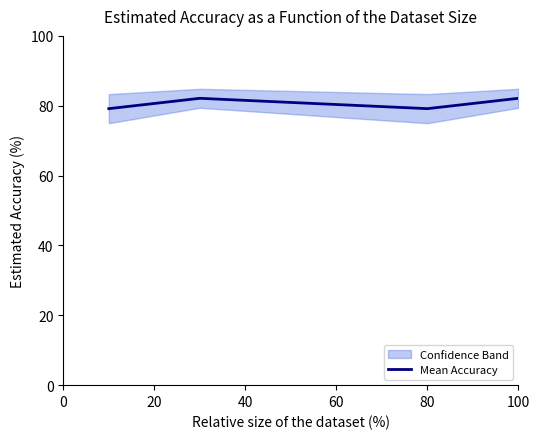

What is the lowest value of the Mean Accuracy series?

79.2